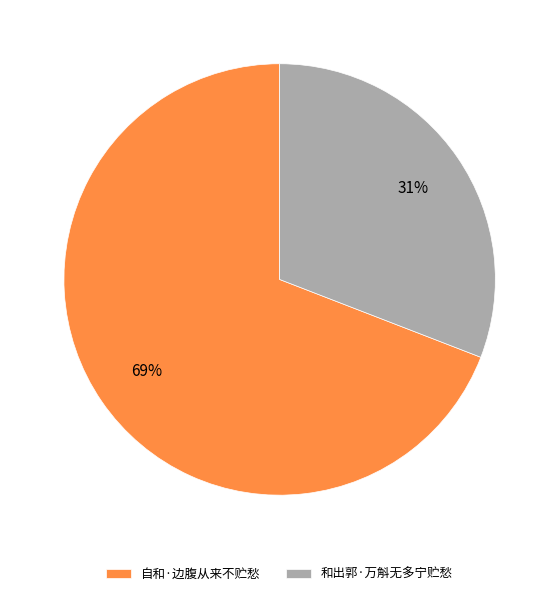

To the nearest percent, what is the average slice percentage?

50%